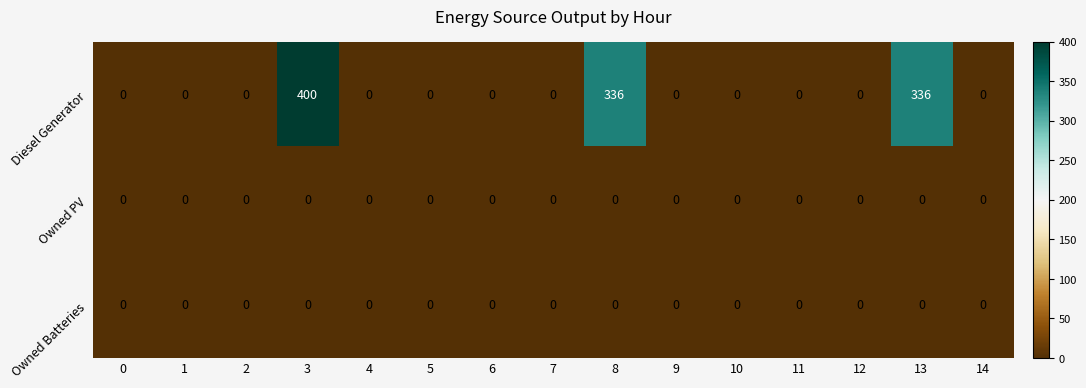

Which series has the widest spread of values?

Diesel Generator